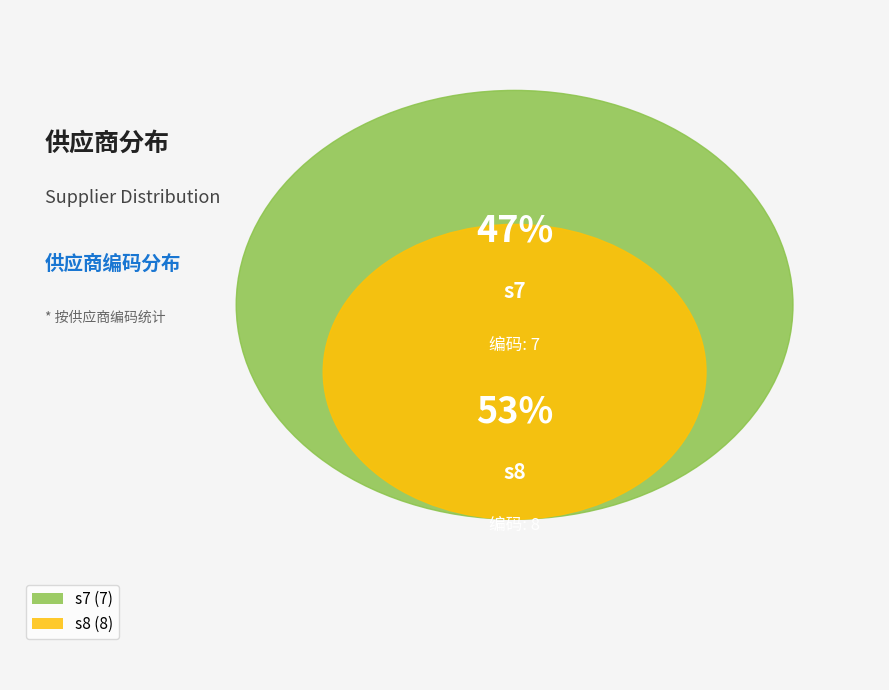

What is the change in value from s7 to s8?

+1